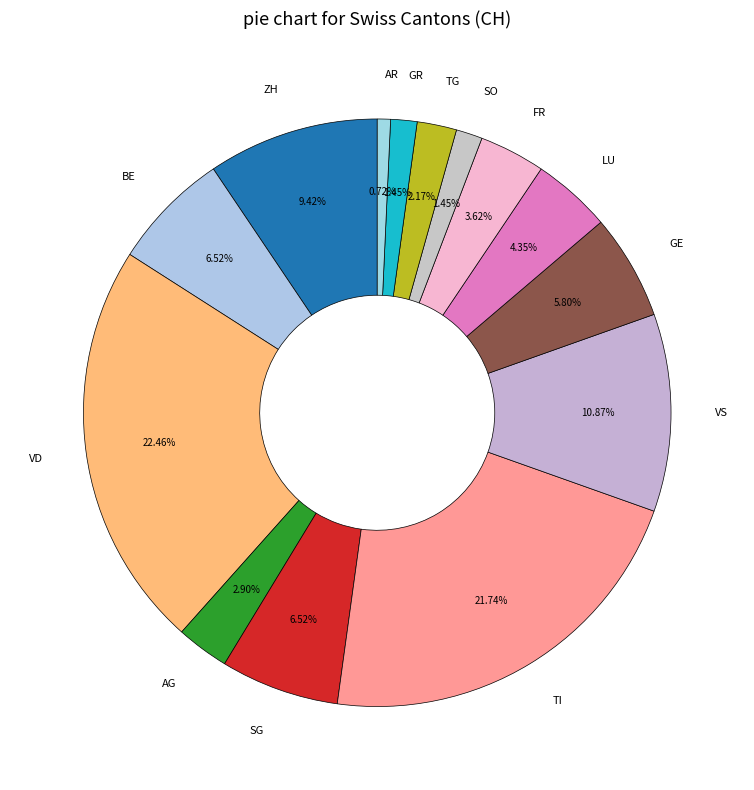

Between TG and SG, which is larger?

SG